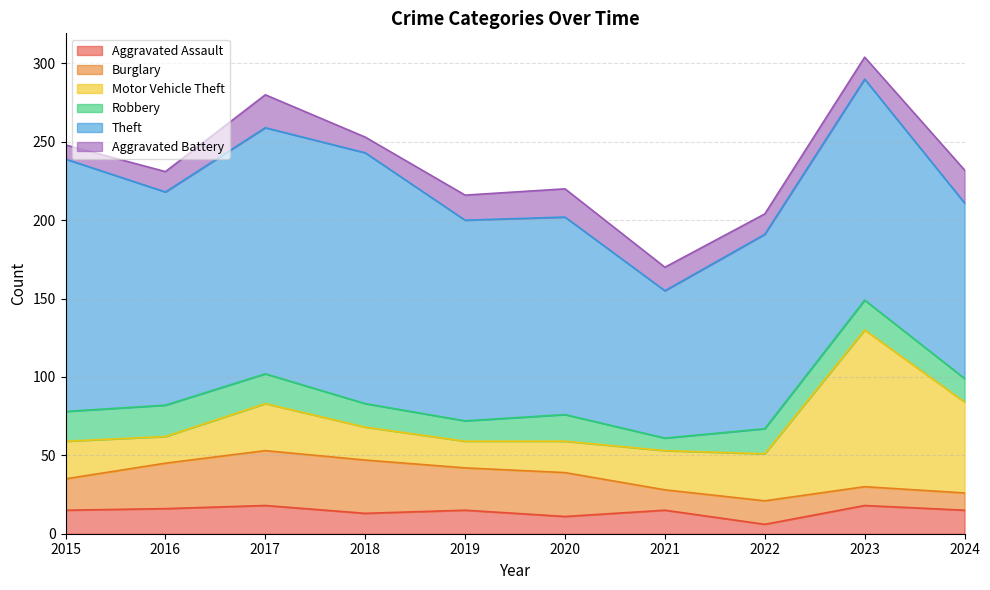

Does the chart have visible grid lines?

Yes